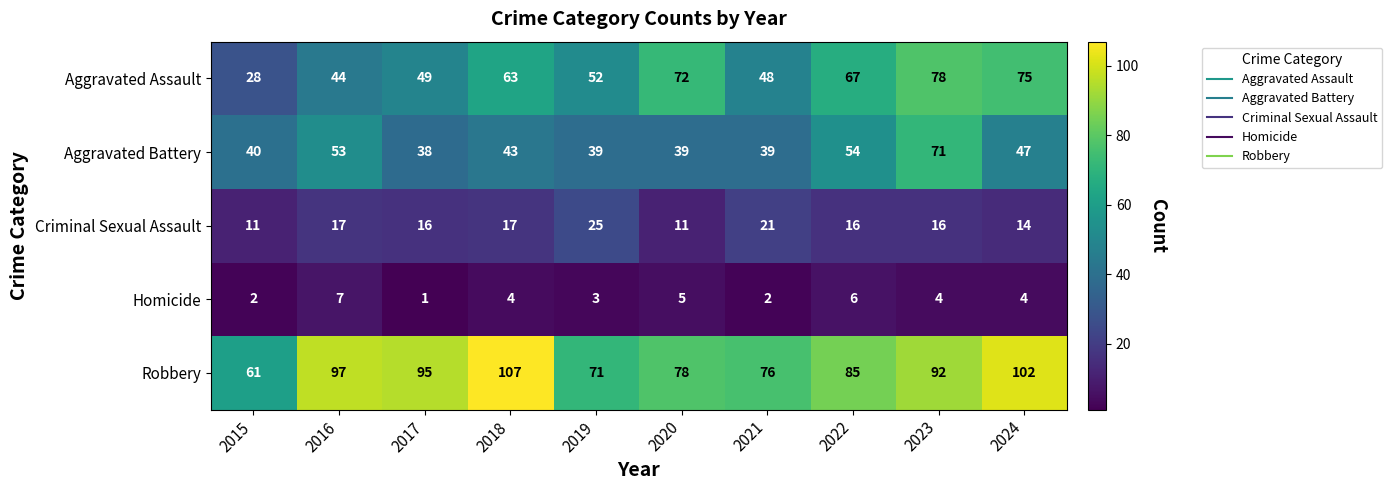

The value of Aggravated Assault at 2015 is 28. True or false?

True